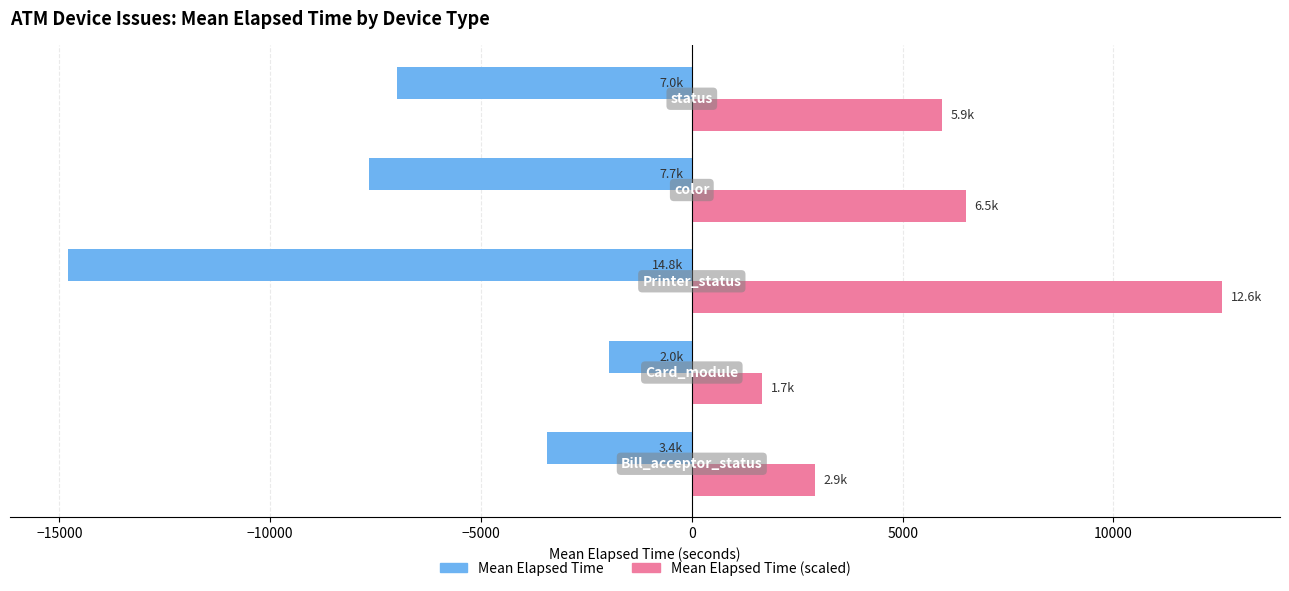

What is the minimum value shown in the chart?

-14802.0